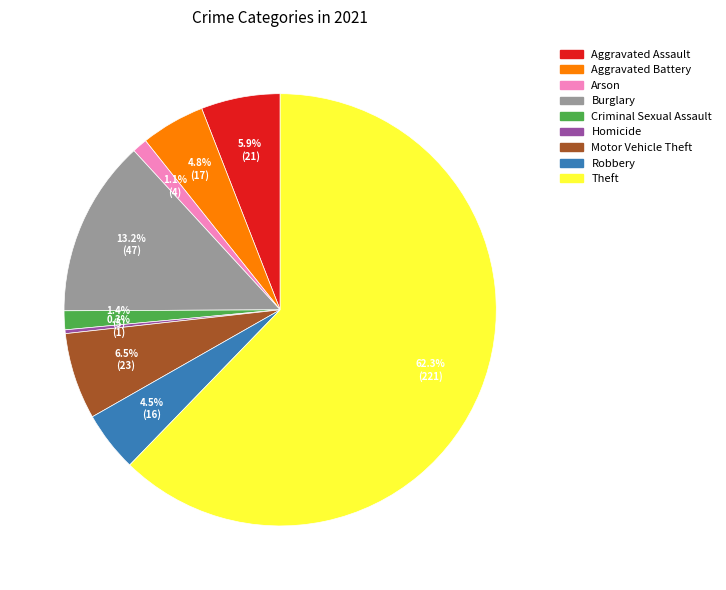

What is the total percentage of Aggravated Assault and Arson?

7.0%